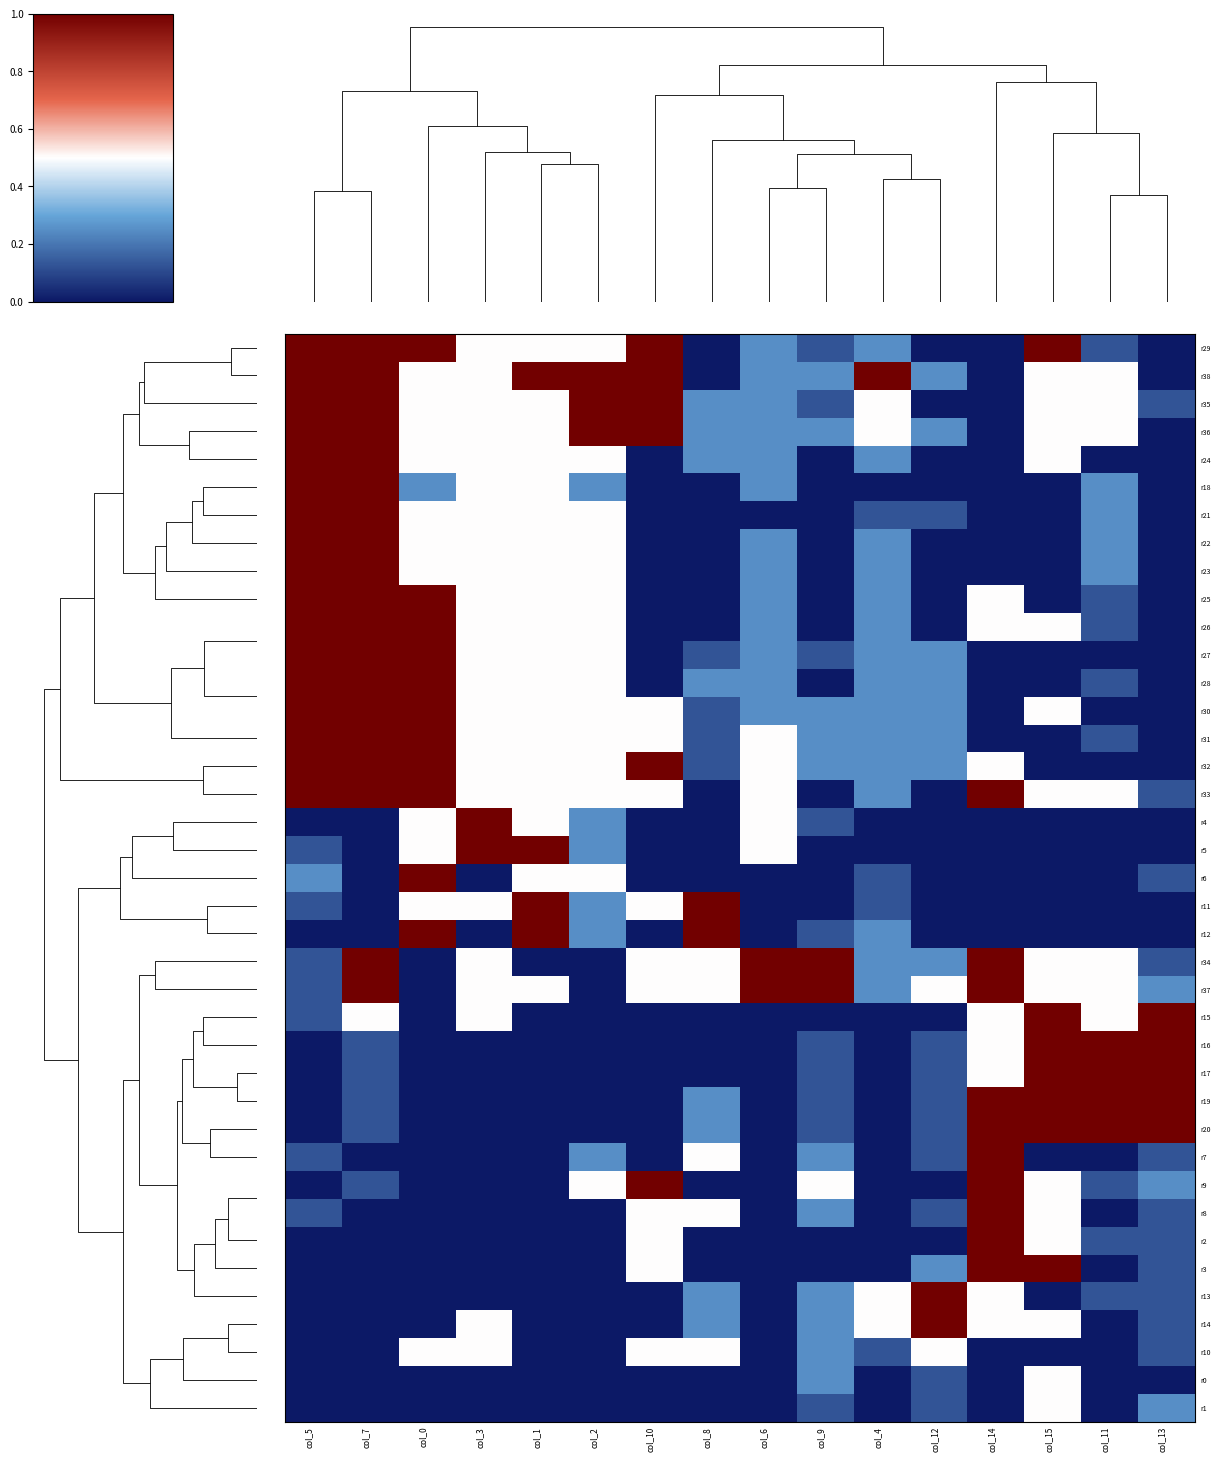

Between col_14 and col_2, which is larger?

col_2